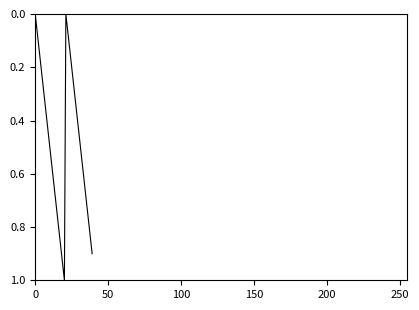

What is the difference between the maximum and minimum values?

1.0